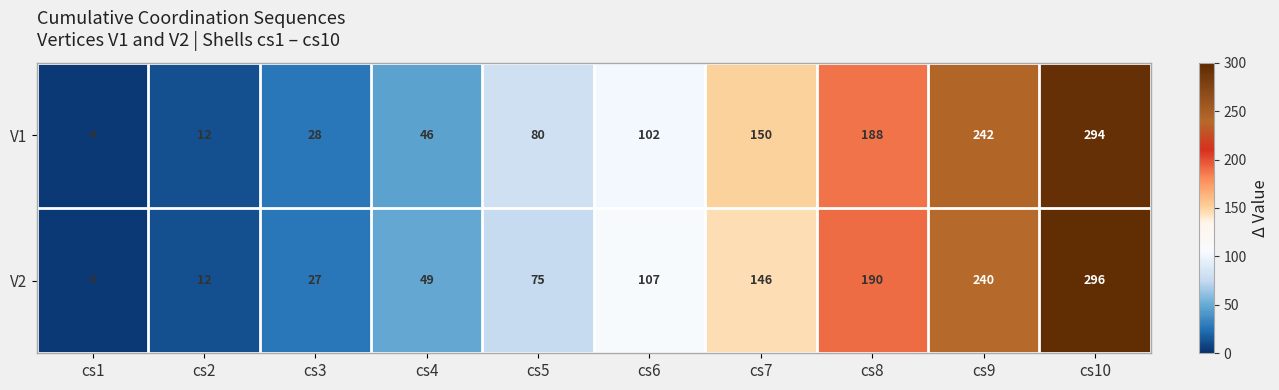

At which label is V2 closest to 150?

cs7